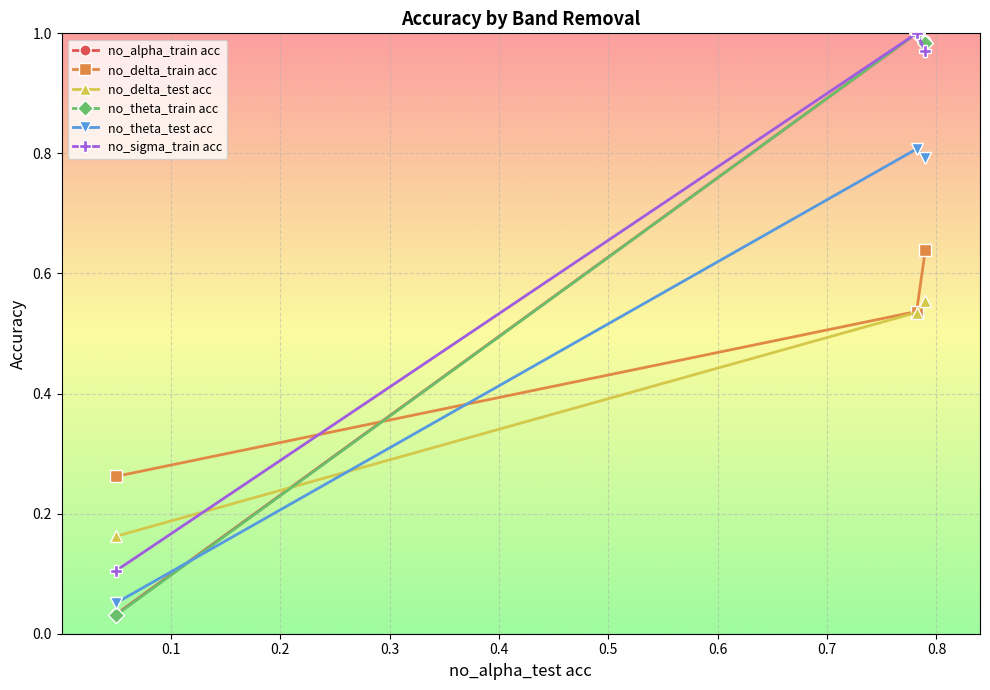

At how many categories does at least one series exceed 0?

3